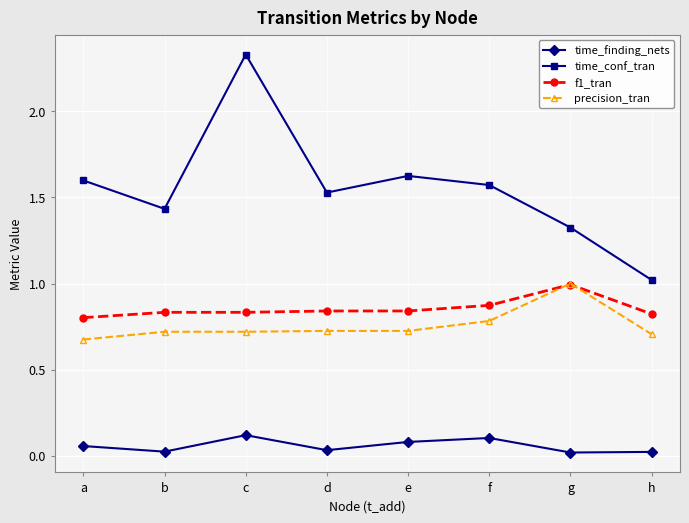

What is the difference between the maximum and minimum values in the time_conf_tran series?

1.3